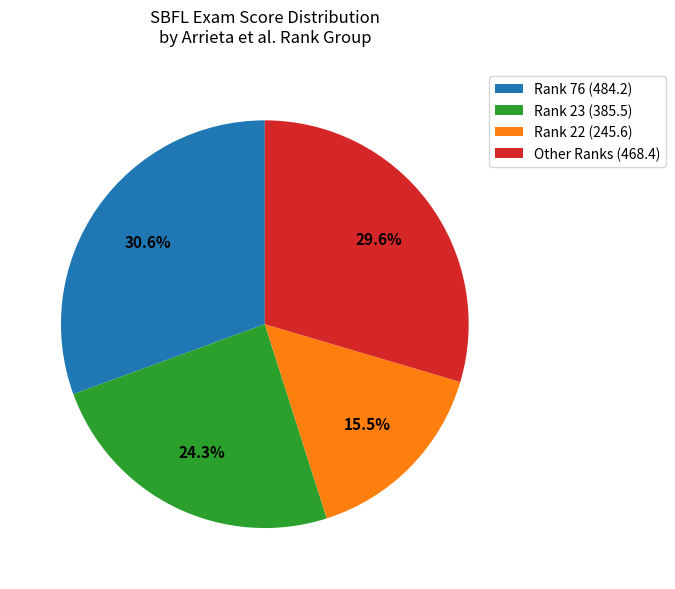

Is there a majority slice in this chart?

No